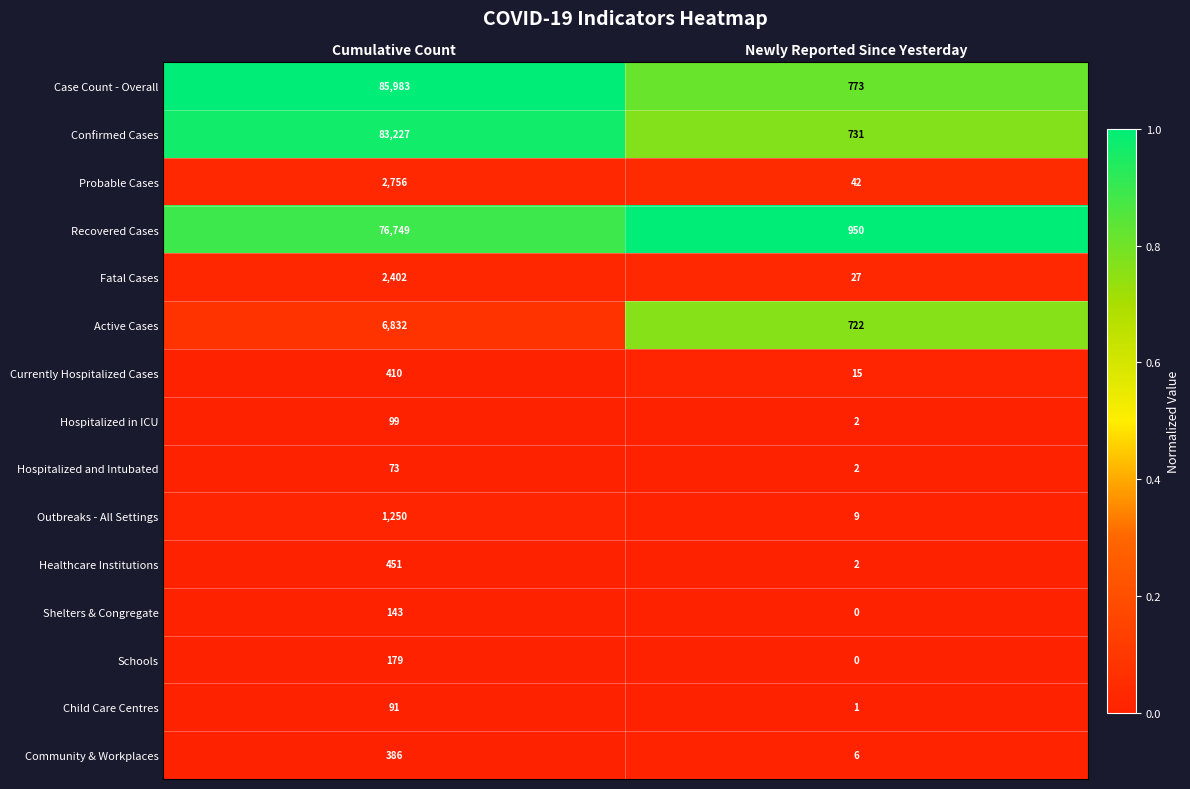

List the series in order of their peak value, lowest first.

Hospitalized and Intubated, Child Care Centres, Hospitalized in ICU, Shelters & Congregate, Schools, Community & Workplaces, Currently Hospitalized Cases, Healthcare Institutions, Outbreaks - All Settings, Fatal Cases, Probable Cases, Active Cases, Recovered Cases, Confirmed Cases, Case Count - Overall